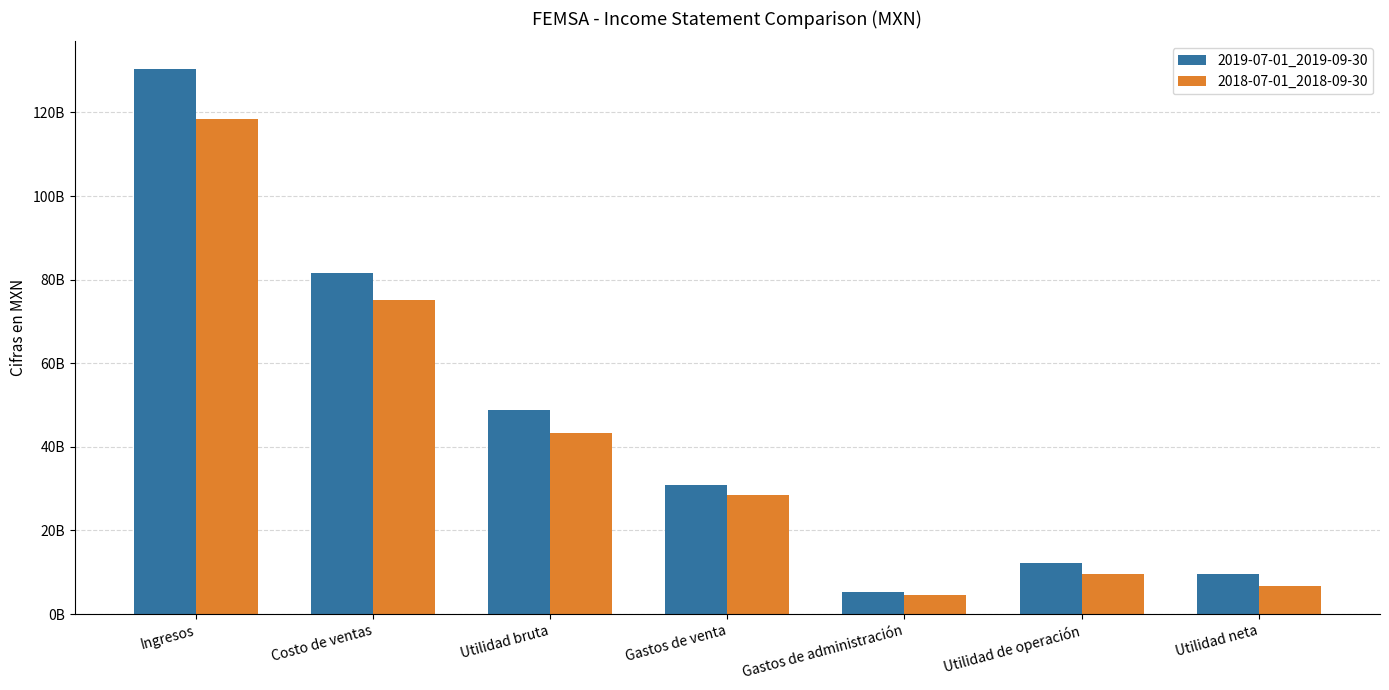

What position from the right is Gastos de venta?

4